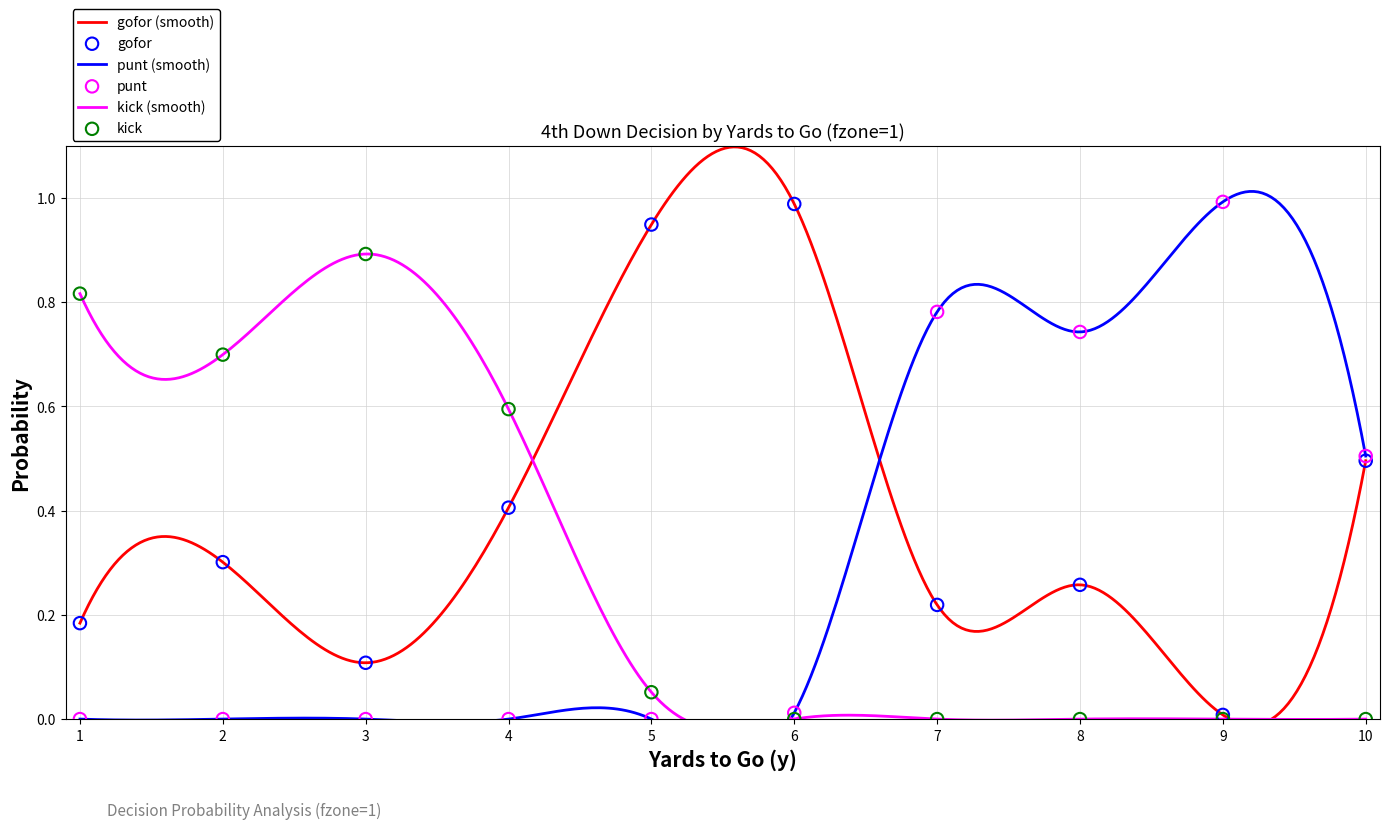

Which series reaches the minimum Y coordinate?

punt